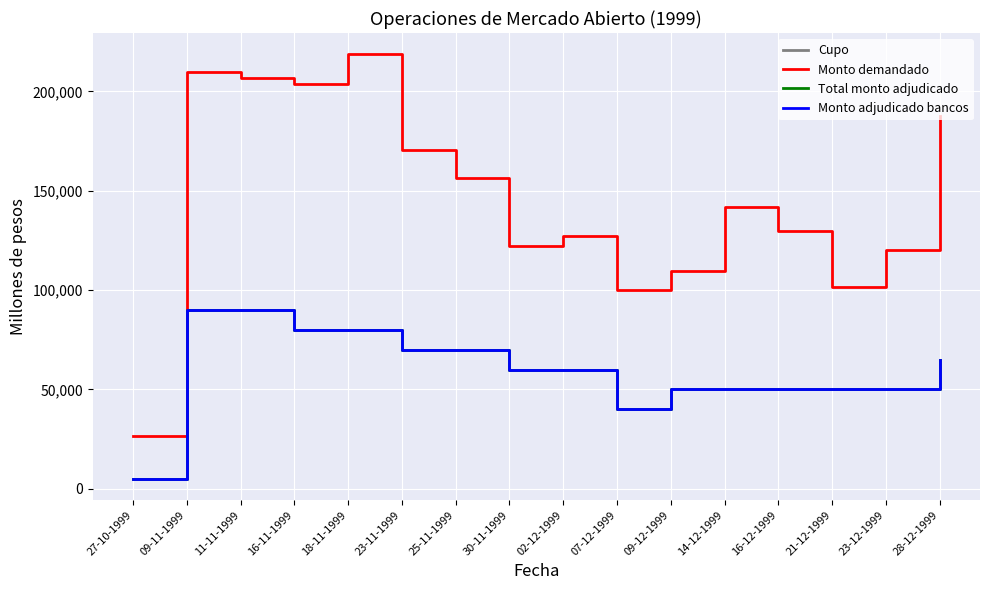

At which category is the sum across all series the highest?

09-11-1999